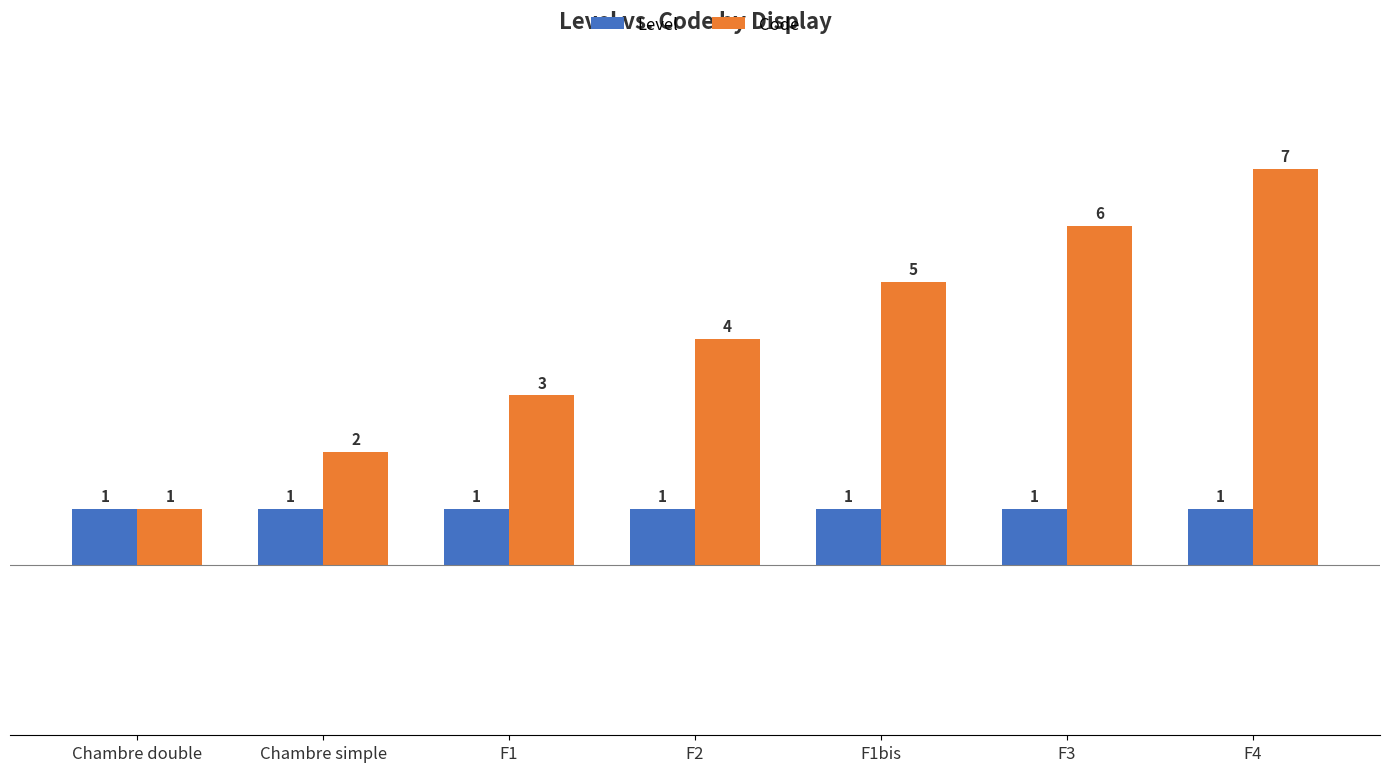

What is the maximum value for Level?

1